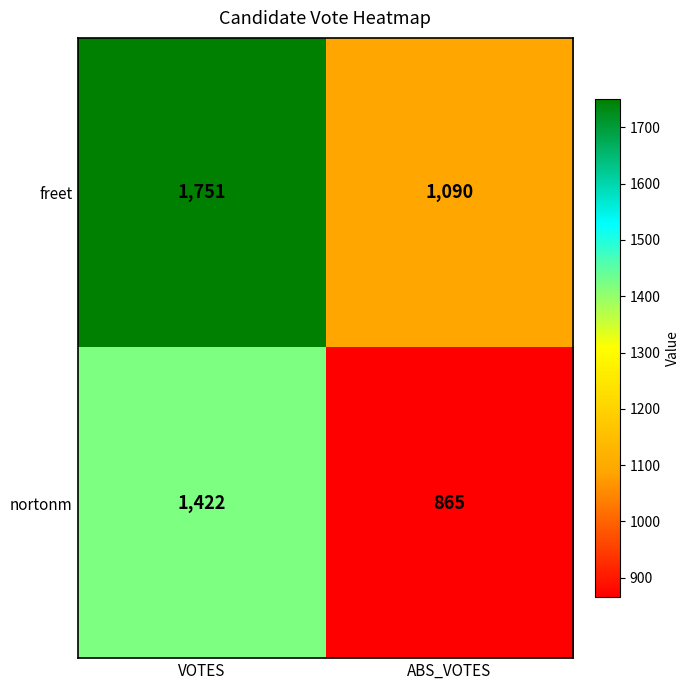

Reading right to left, what are all the values shown in this chart?

freet: ABS_VOTES=1090	VOTES=1751
nortonm: ABS_VOTES=865	VOTES=1422